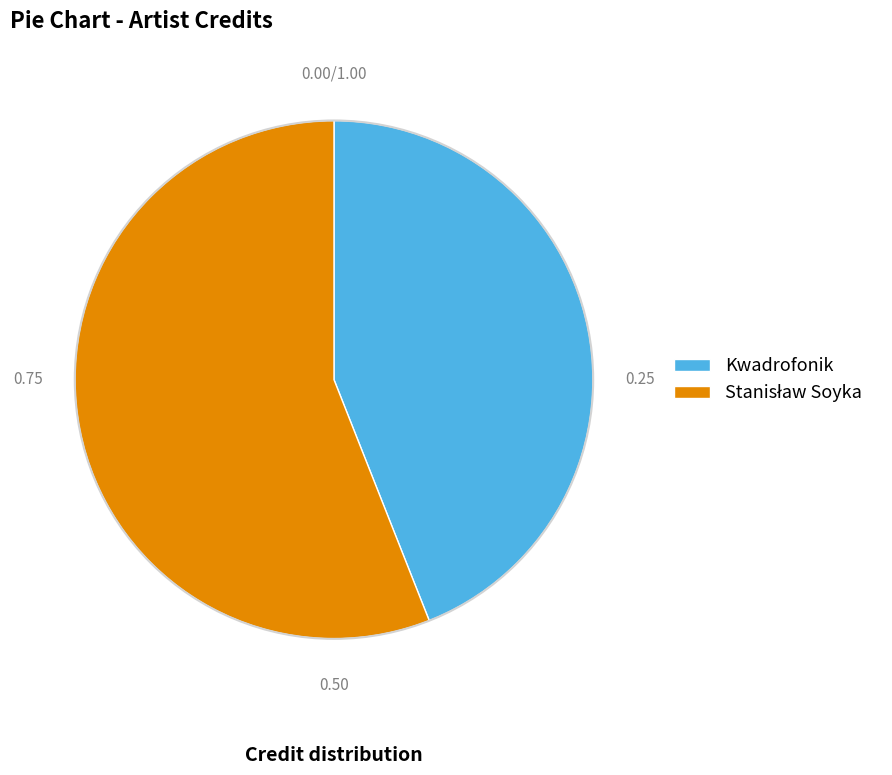

How many segments does this pie chart have?

2